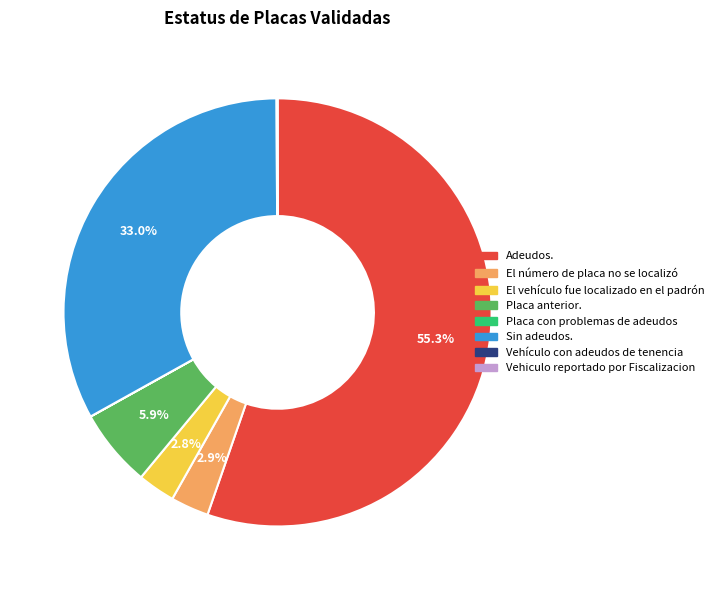

What is the majority slice?

Adeudos.